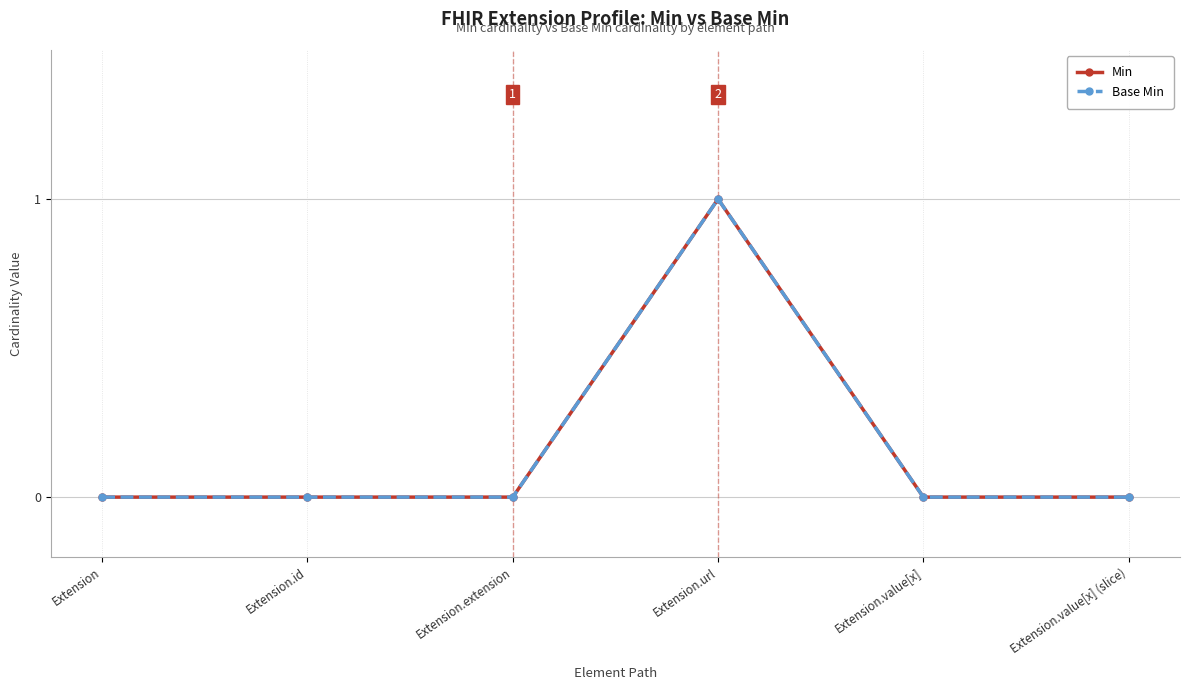

Which series has the largest total across all categories?

Min